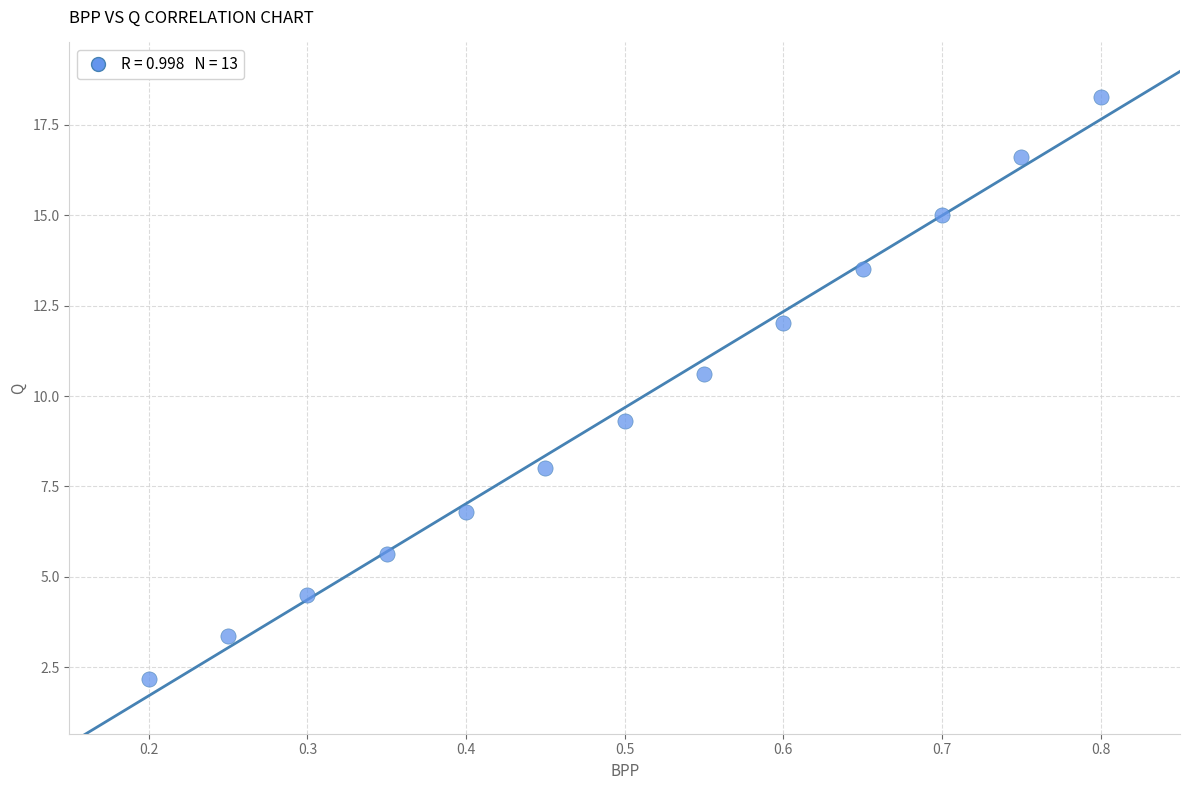

What is the range of Y values (max minus min)?

16.1